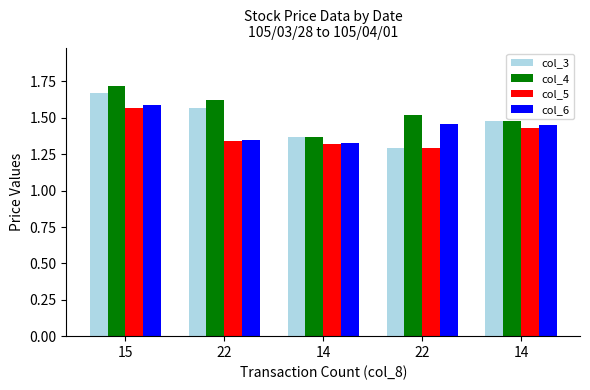

What is the sum of the col_5 values at 22 and 14?

2.8